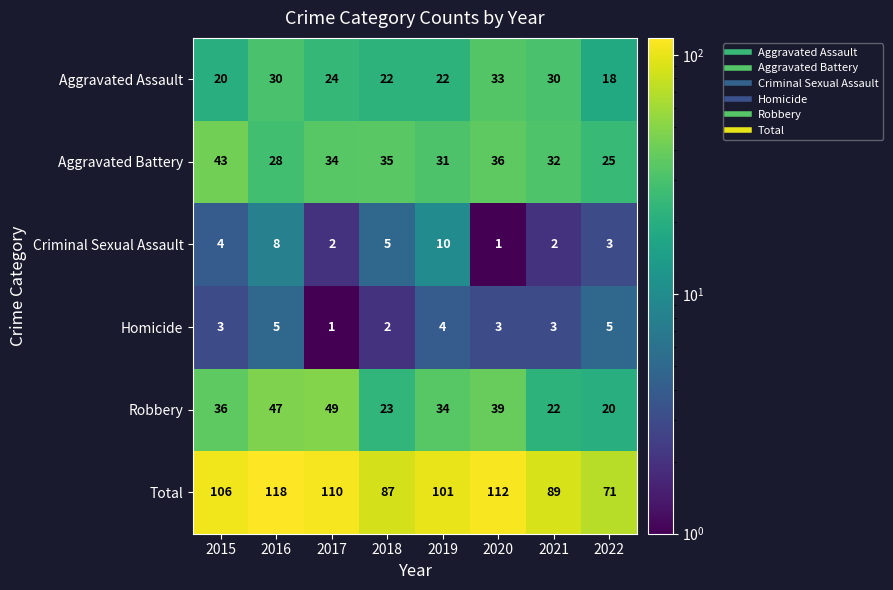

How many distinct data groups are displayed?

6